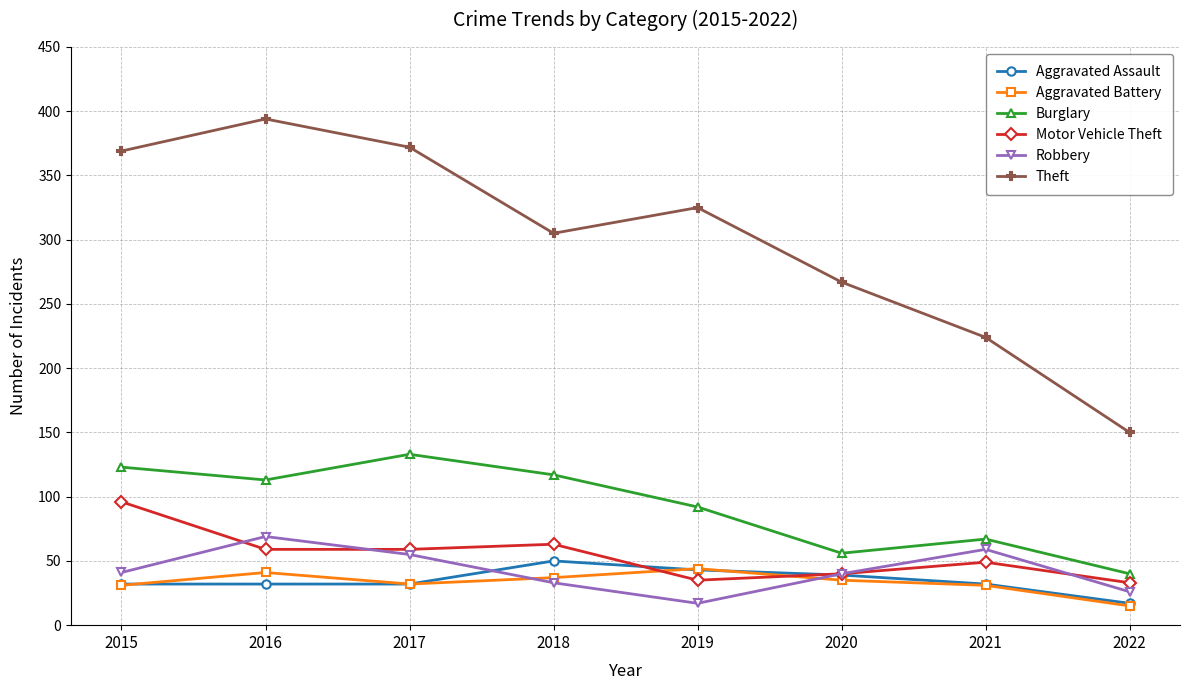

What is the minimum value shown in the chart?

15